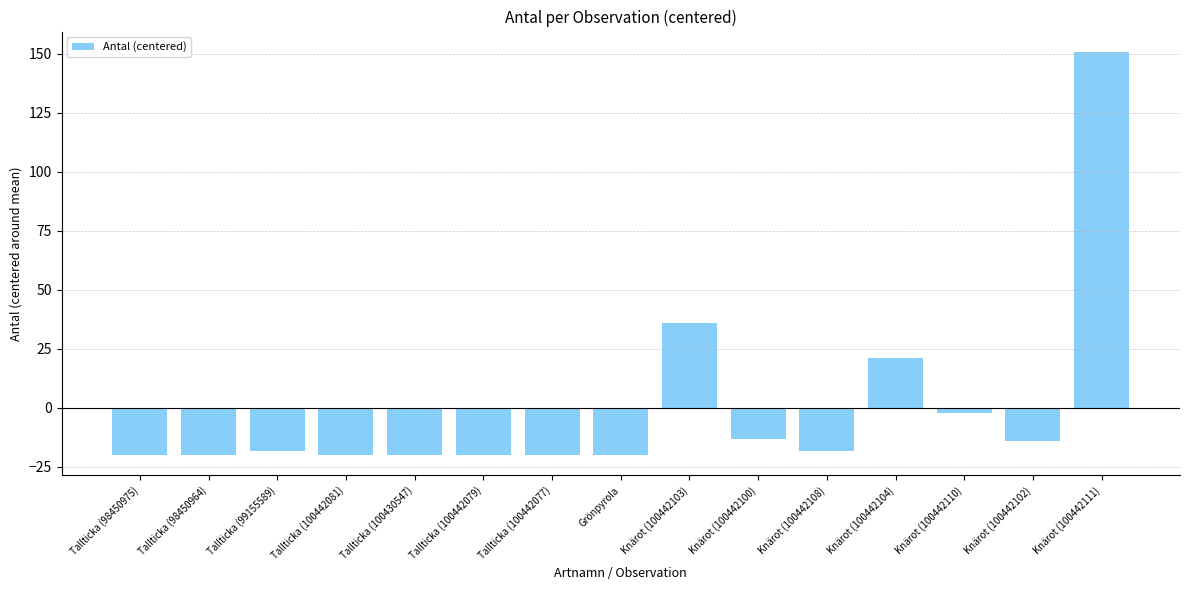

At which label is the value closest to 65?

Knärot (100442103)